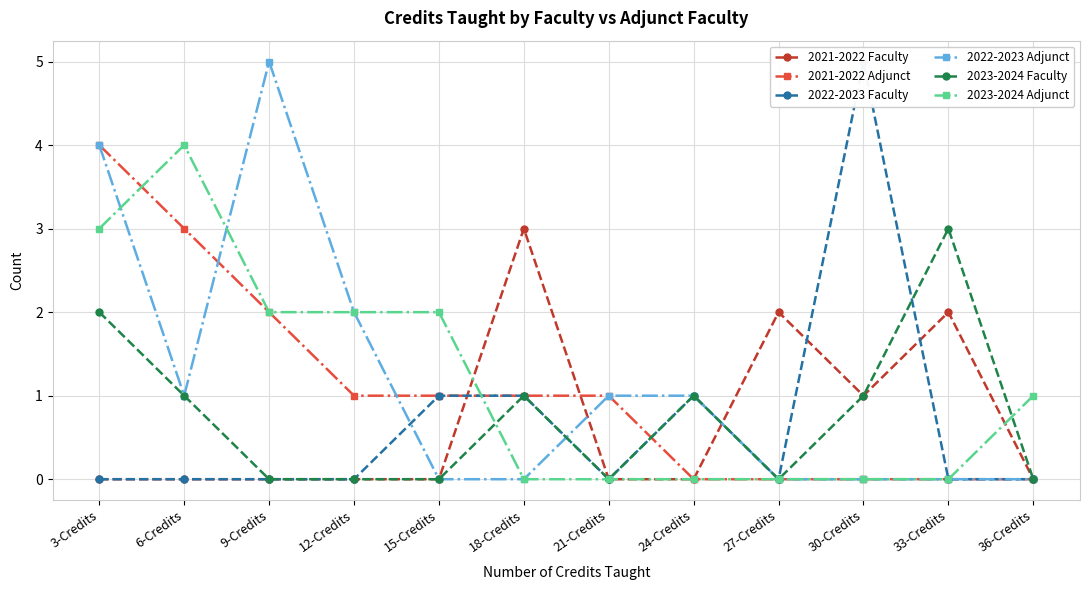

After their last crossing, which series has the higher values: 2022-2023 Faculty or 2021-2022 Faculty?

2021-2022 Faculty